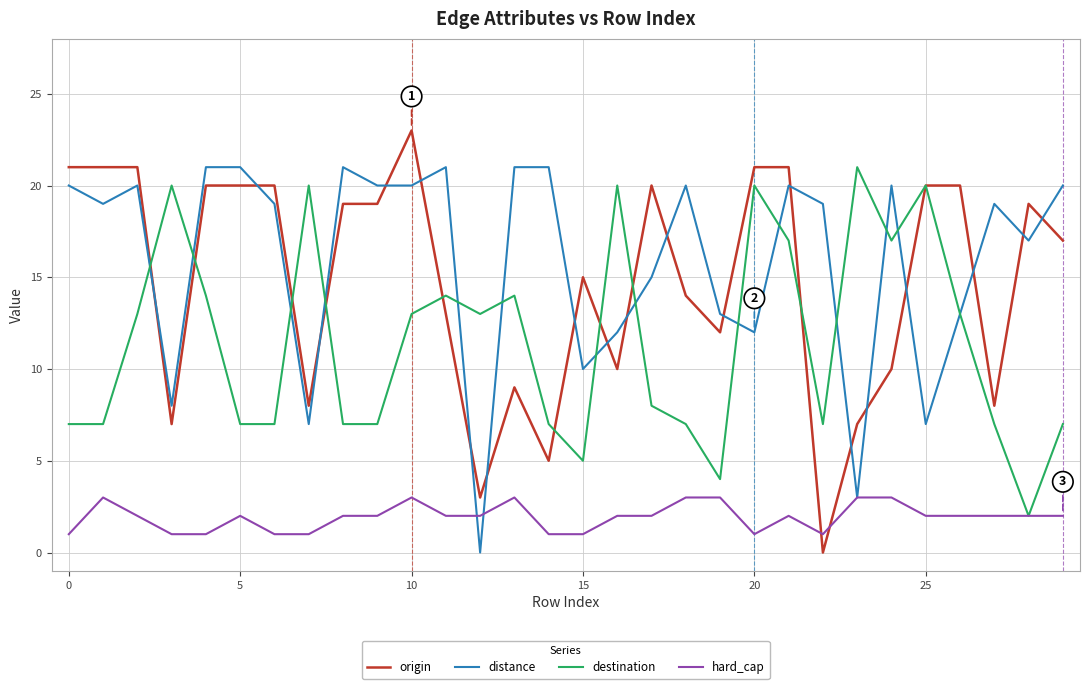

What is the difference between the maximum and minimum values in the distance series?

21